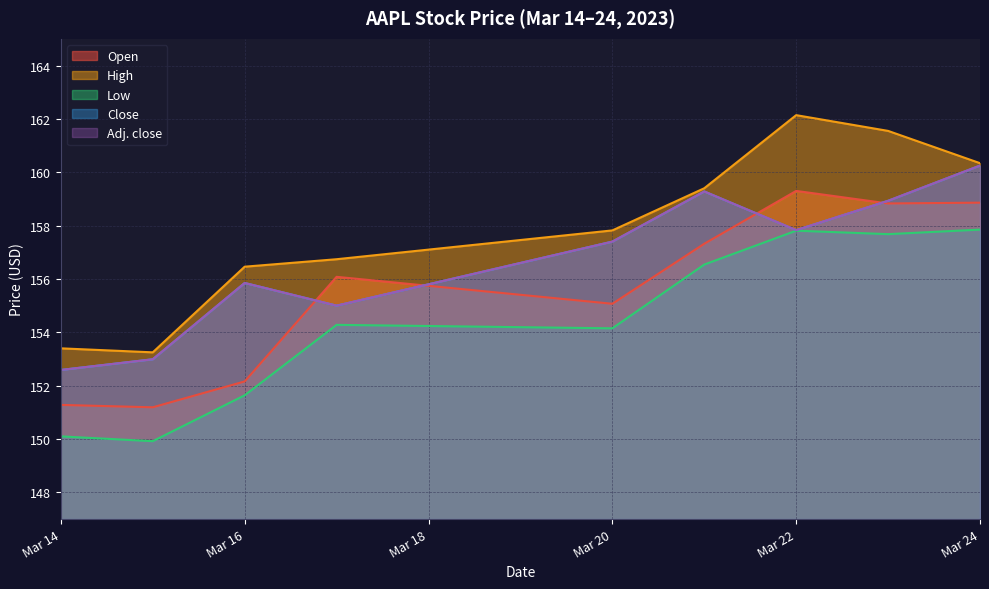

At which category does the chart reach its peak across all series?

2023-03-22